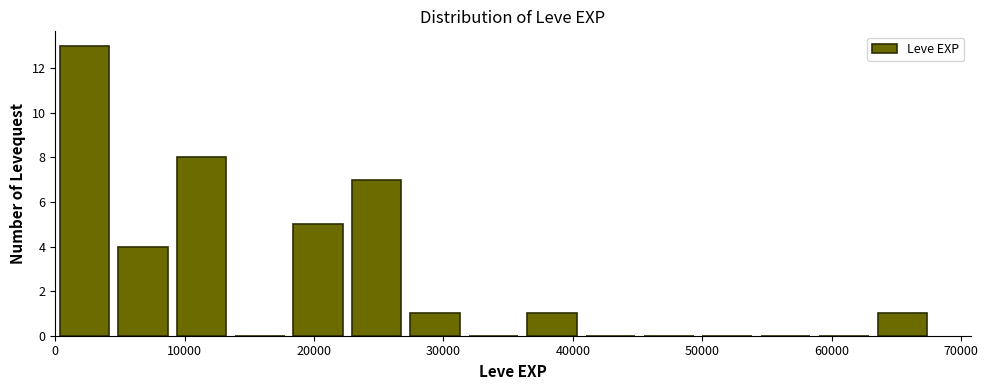

Reading left to right, transcribe this chart: for each bar, give the range it covers on the x-axis and its height. Neither the bar edges nor the heights are printed on the chart, so give them approximately, as read against the axes.

0 to 5000: 13
5000 to 9000: 4
9000 to 14000: 8
14000 to 18000: 0
18000 to 23000: 5
23000 to 27000: 7
27000 to 32000: 1
32000 to 36000: 0
36000 to 41000: 1
41000 to 45000: 0
45000 to 50000: 0
50000 to 54000: 0
54000 to 59000: 0
59000 to 63000: 0
63000 to 68000: 1